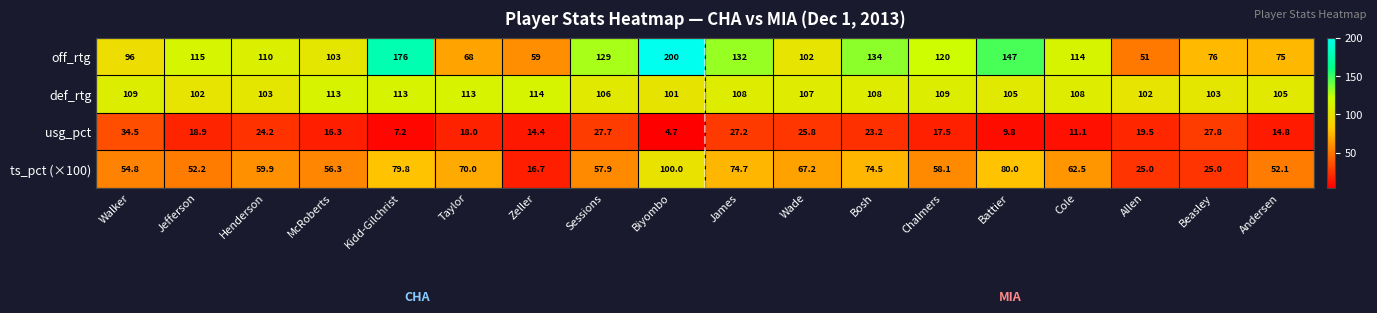

How many series are shown in this chart?

4